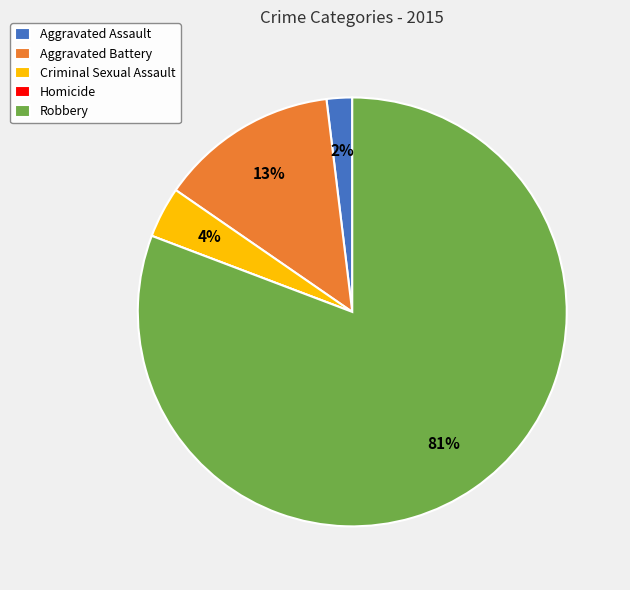

To the nearest percent, what is the difference between the largest and smallest slice percentages?

81%